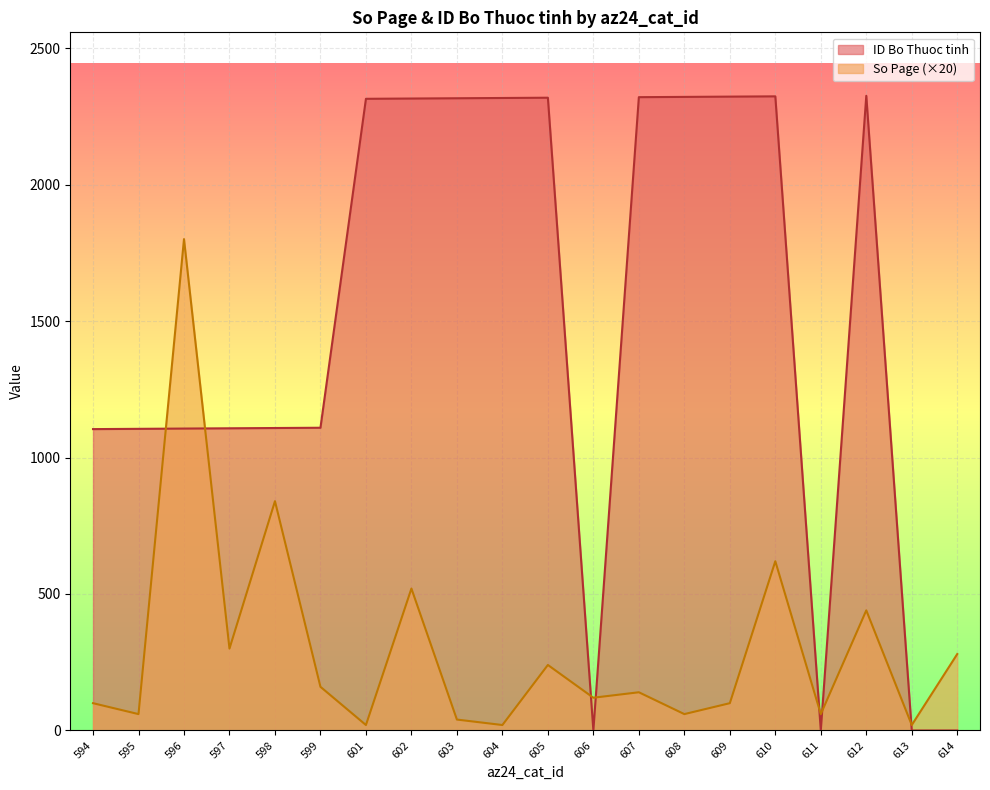

Which category has the lowest value across all series?

606